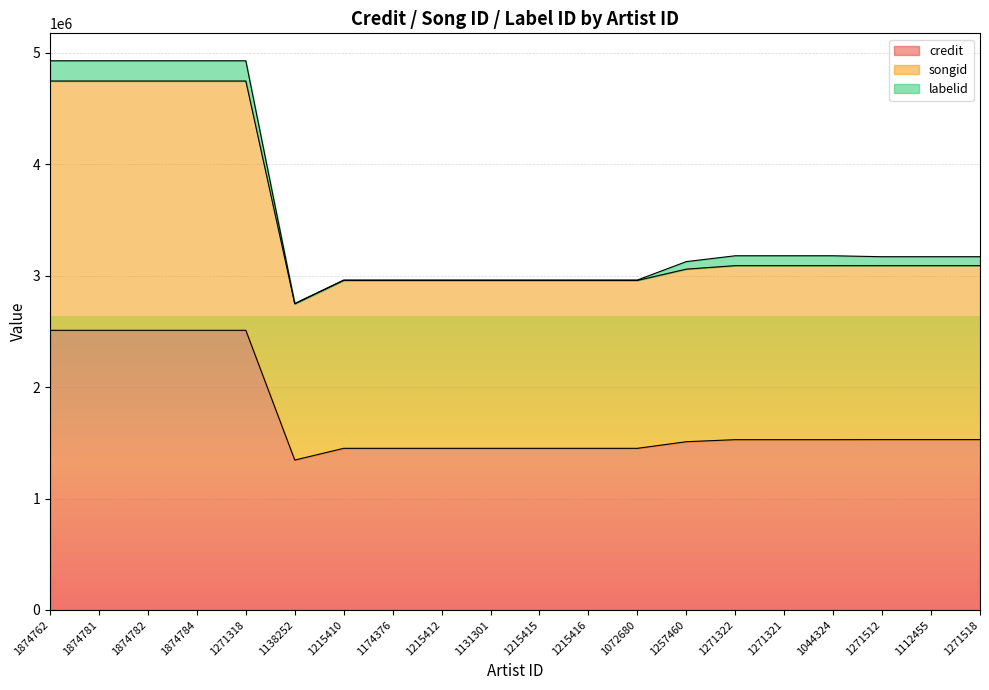

The credit series shows 1450567 at 1215415. True or false?

True